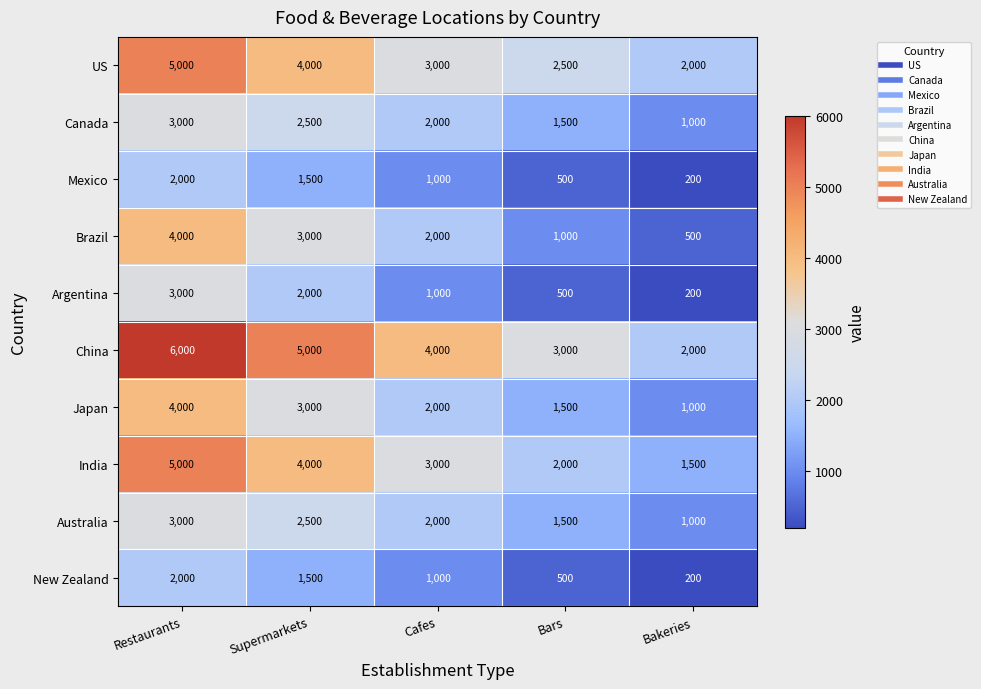

At which label does New Zealand reach its minimum?

Bakeries